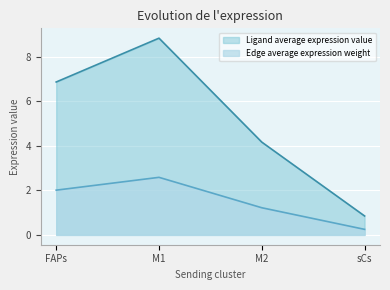

What is the minimum value for Edge average expression weight?

0.2